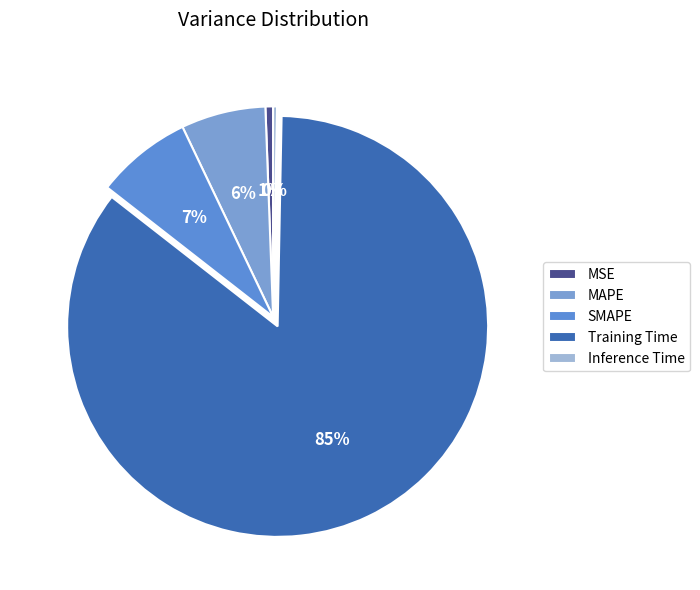

Is there any slice that represents more than half of the pie?

Yes